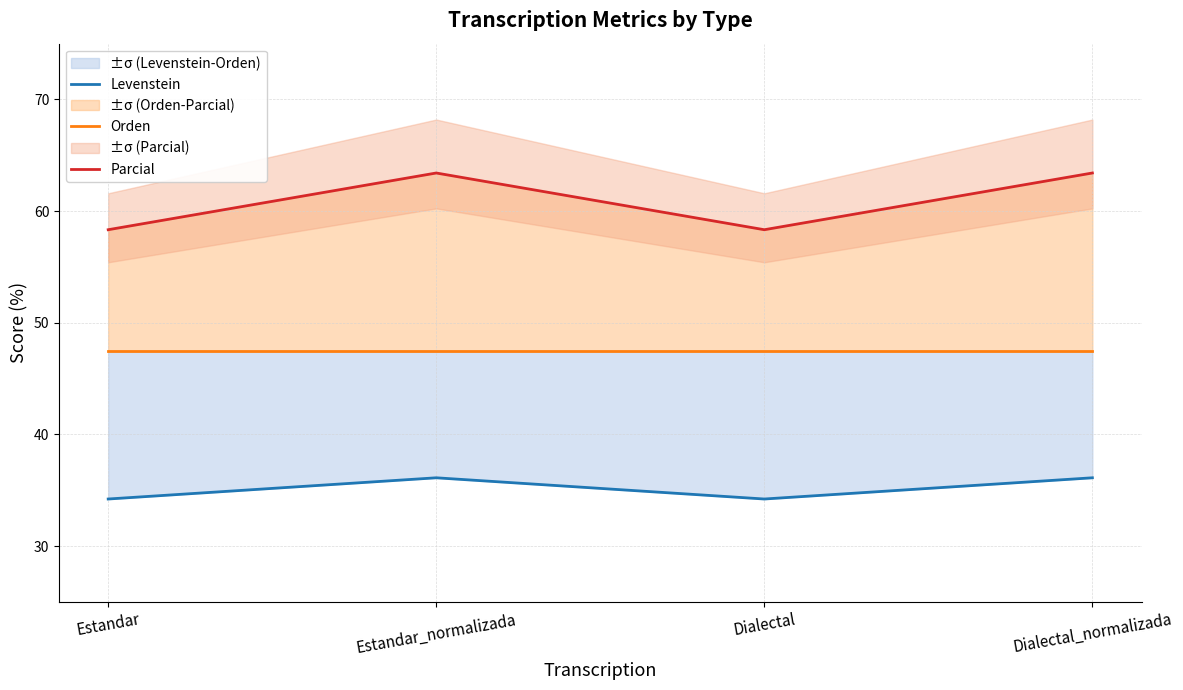

Which category has the highest value across all series?

Estandar_normalizada